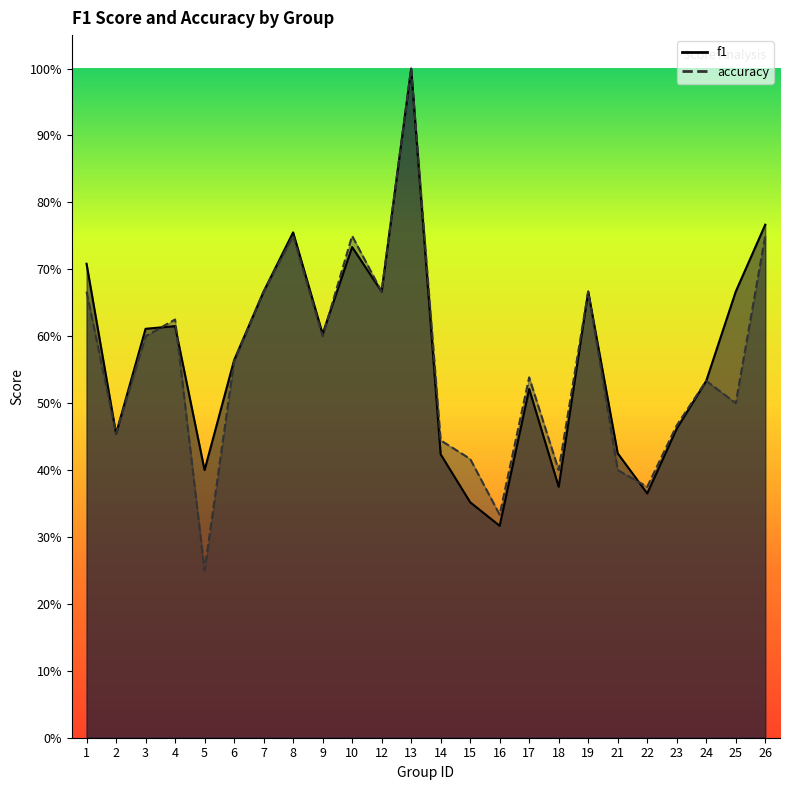

In f1, how many points are lower than both neighbors (excluding endpoints)?

7